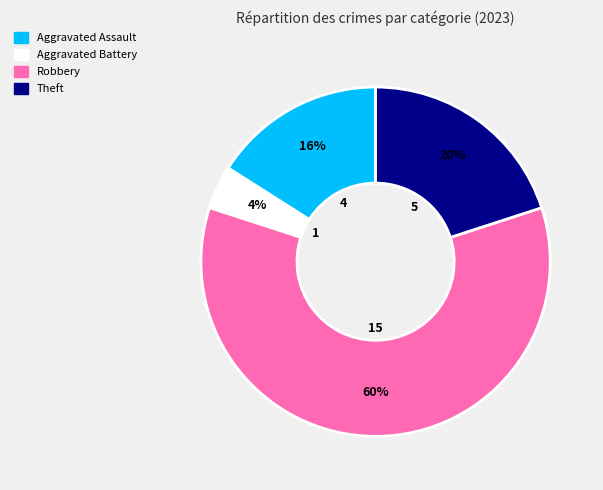

To the nearest percent, what is the difference between the Robbery and Theft slice percentages?

40%